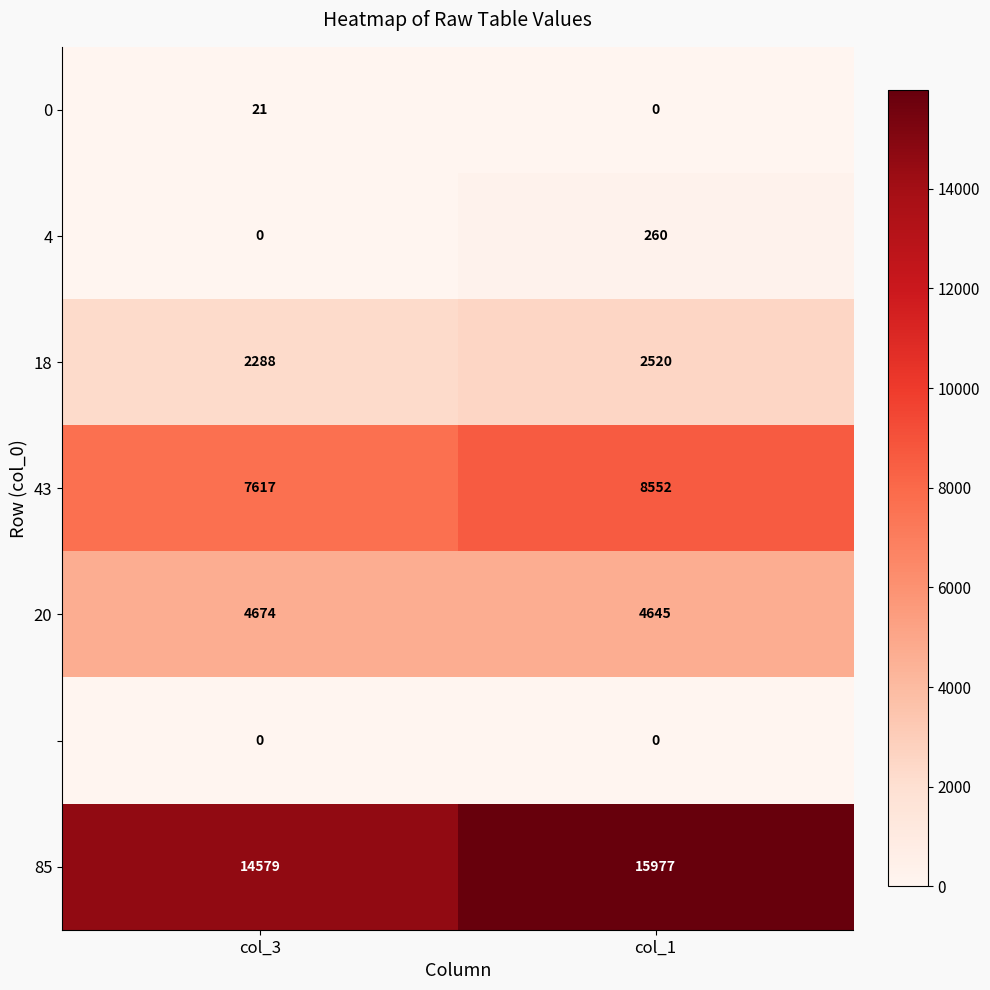

What is the difference between the highest and lowest values at col_3?

14579